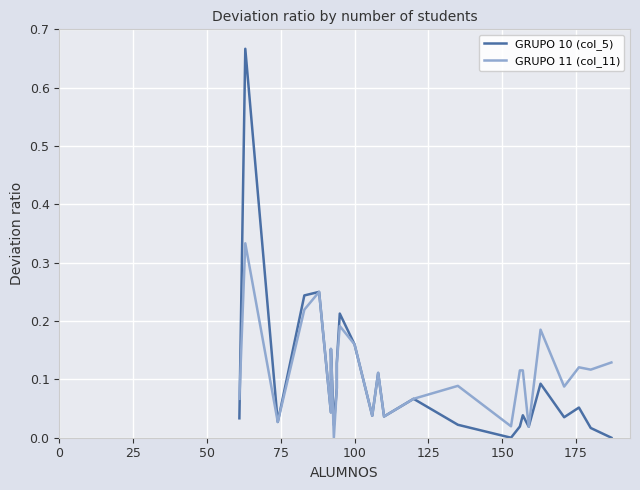

Which series has the widest spread of values?

GRUPO 10 (col_5)